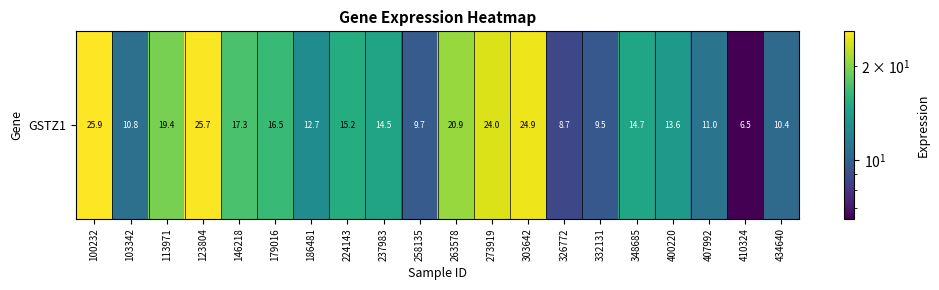

What is the change in value from 100232 to 103342?

-15.1